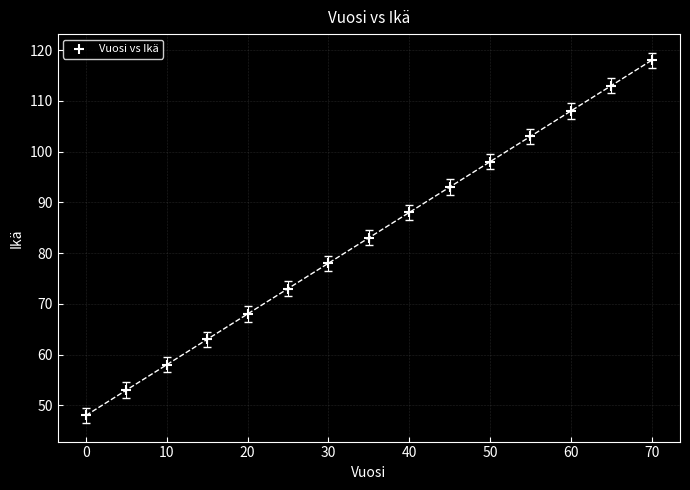

What is the range of X values (max minus min)?

70